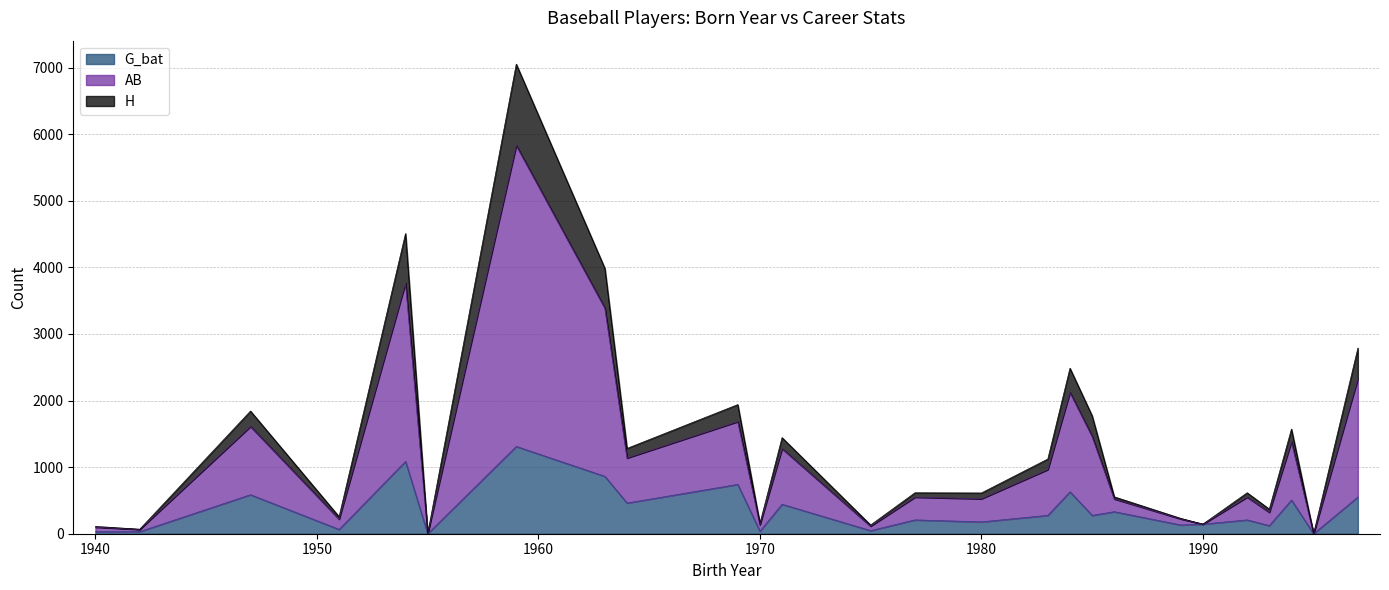

The AB series shows 7606 at 1954. True or false?

False